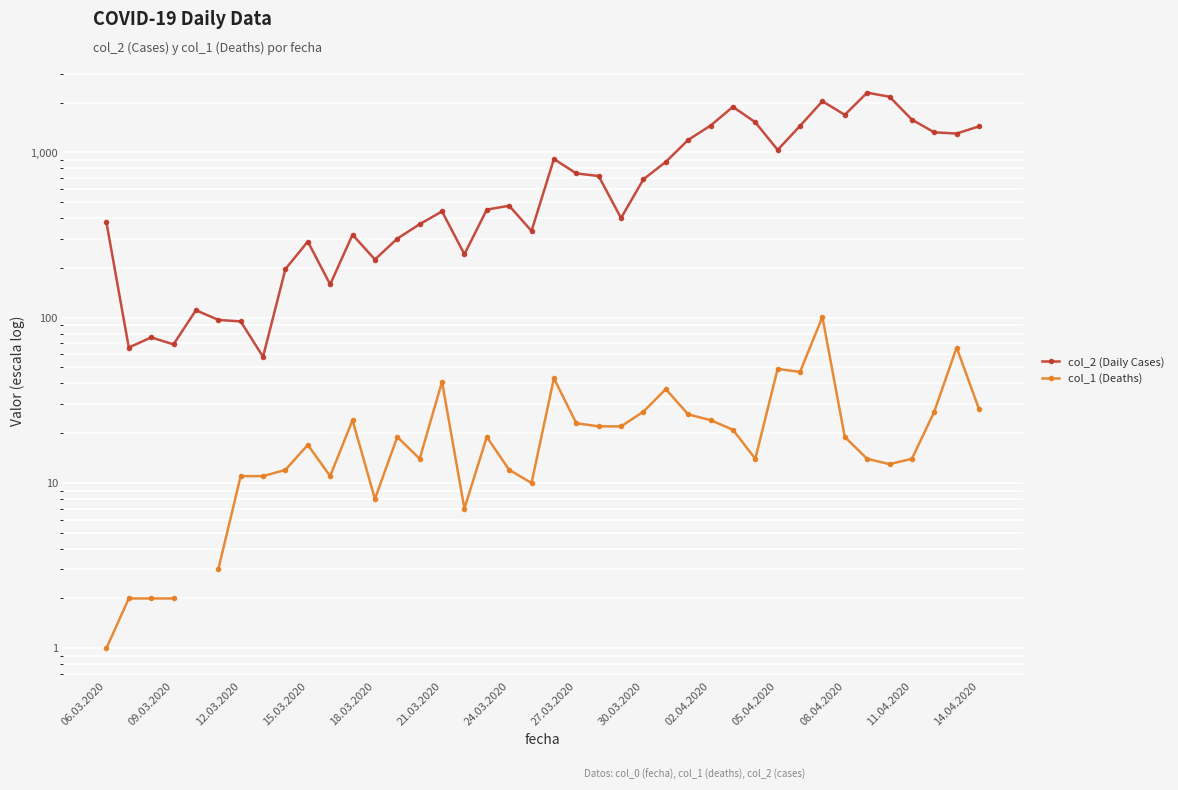

What is the spread (max minus min) of values at 22?

698.0